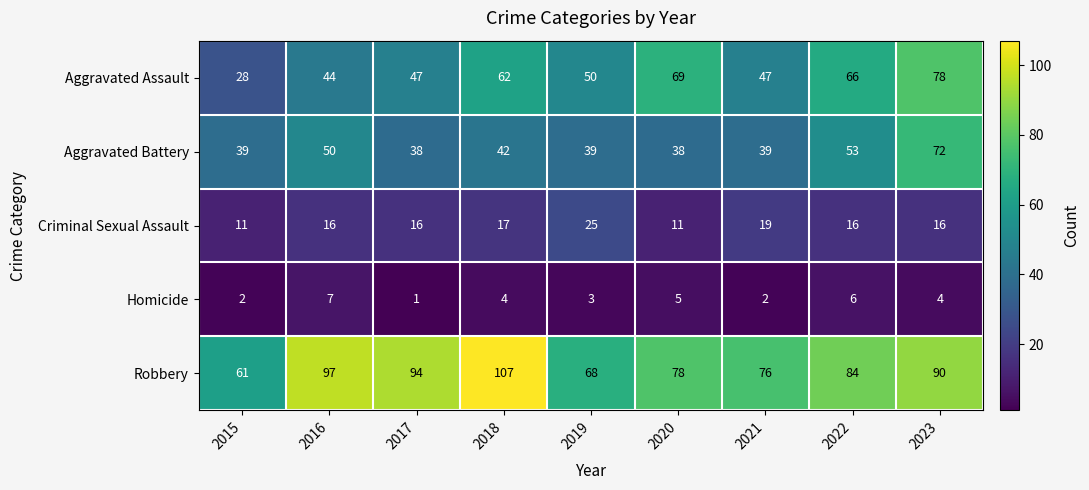

Which category has the highest value across all series?

2018